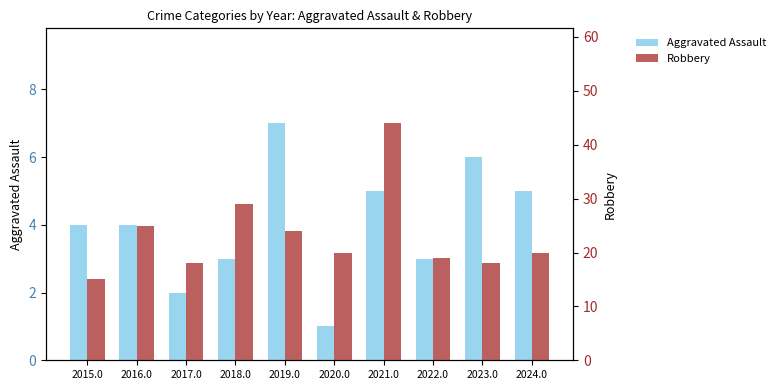

Reading left to right, what are all the values shown in this chart?

Aggravated Assault: 4	4	2	3	7	1	5	3	6	5
Robbery: 15	25	18	29	24	20	44	19	18	20